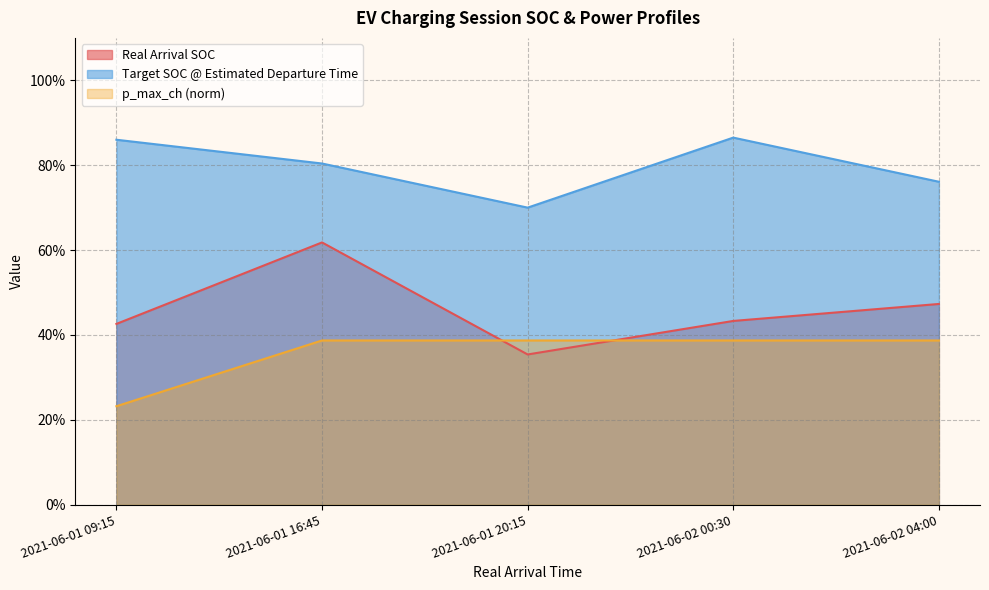

The p_max_ch (norm) series shows 0.6 at 2021-06-02 04:00. True or false?

False